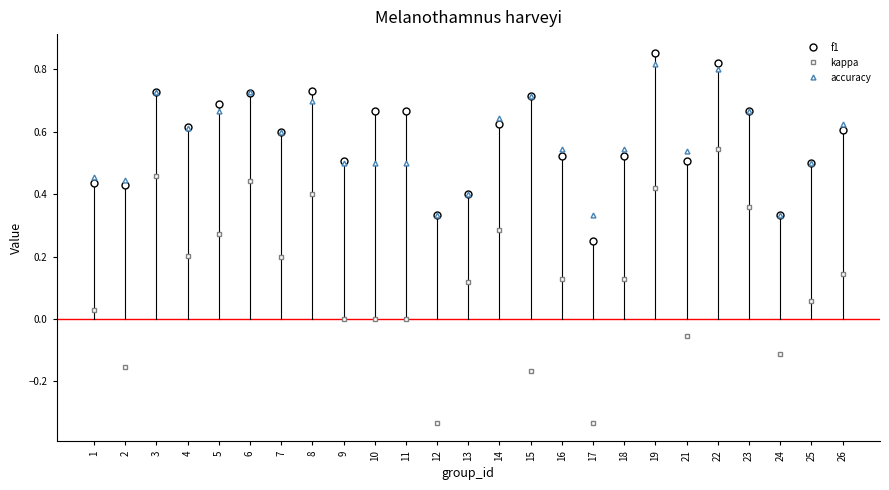

Which label corresponds to the largest value in the chart?

19